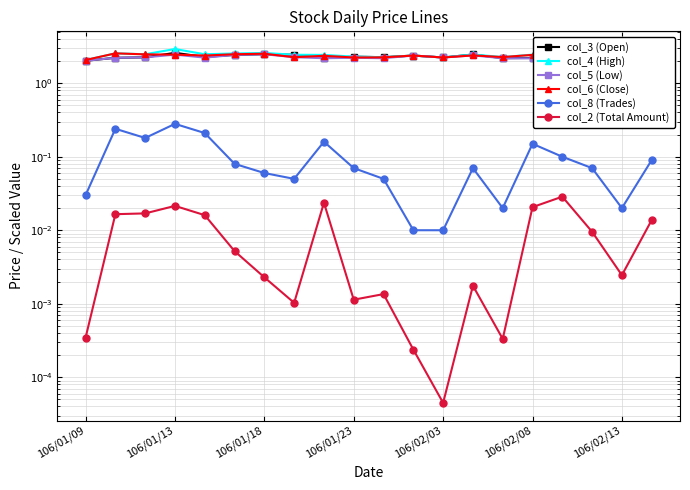

True or false: col_8 (Trades) and col_5 (Low) intersect in this chart.

False